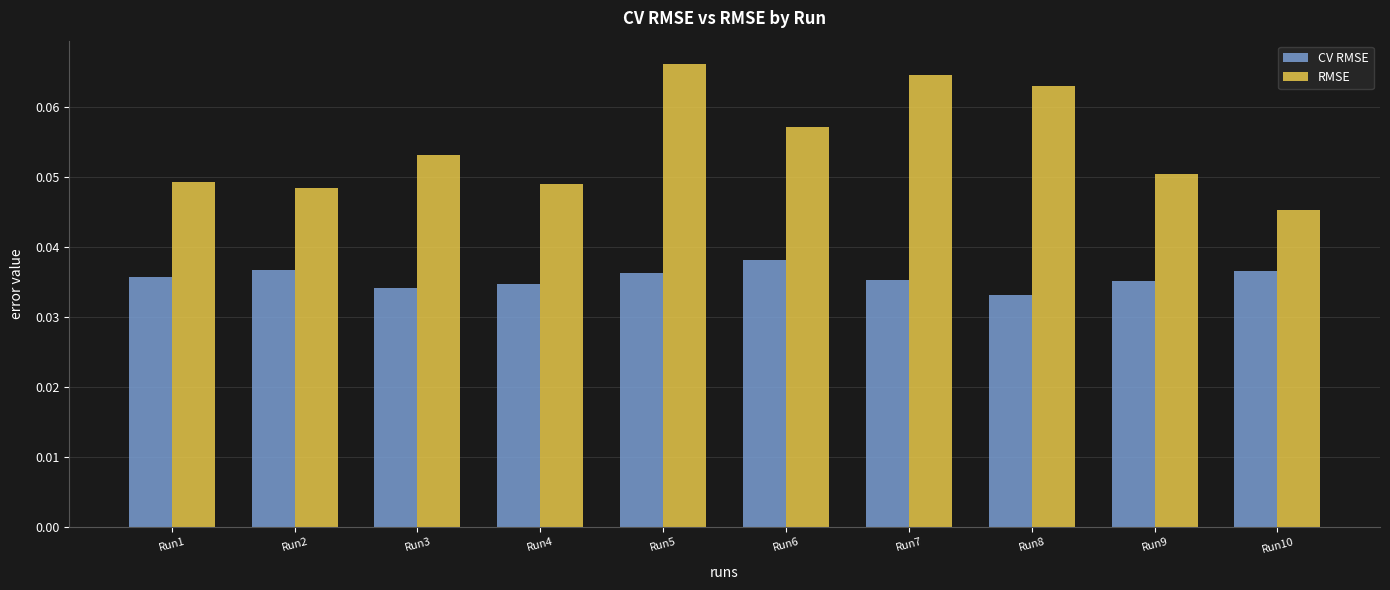

At which label is RMSE closest to 0?

Run10